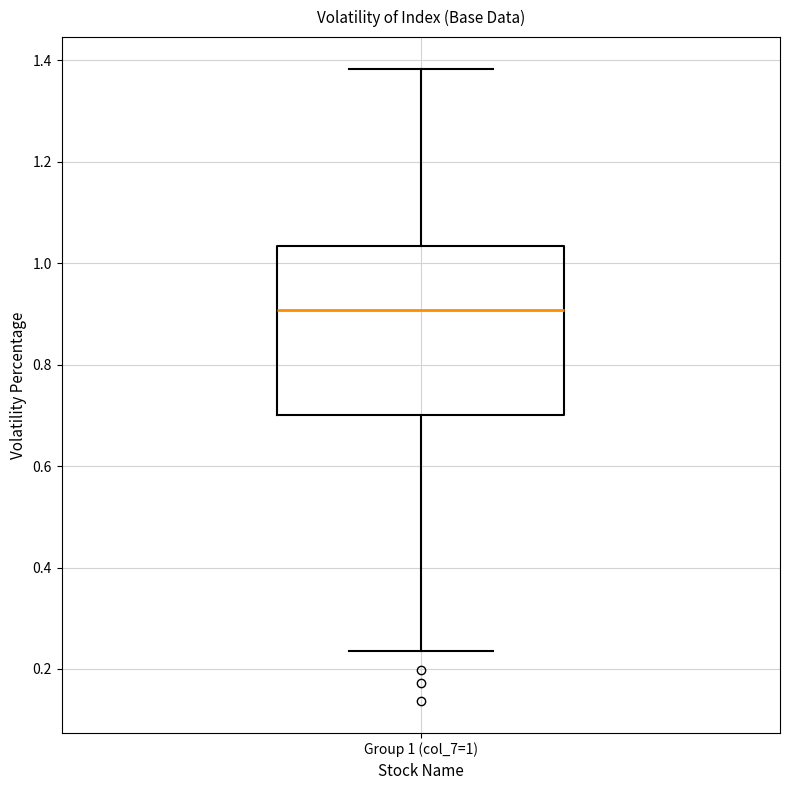

Transcribe this box plot: give where the median line is, the range the box spans, and where the two whiskers end, as read against the y-axis. The values are not printed on the chart, so give them approximately, as read against the axis.

median 0.90, box 0.70 to 1.04, whiskers 0.24 to 1.38